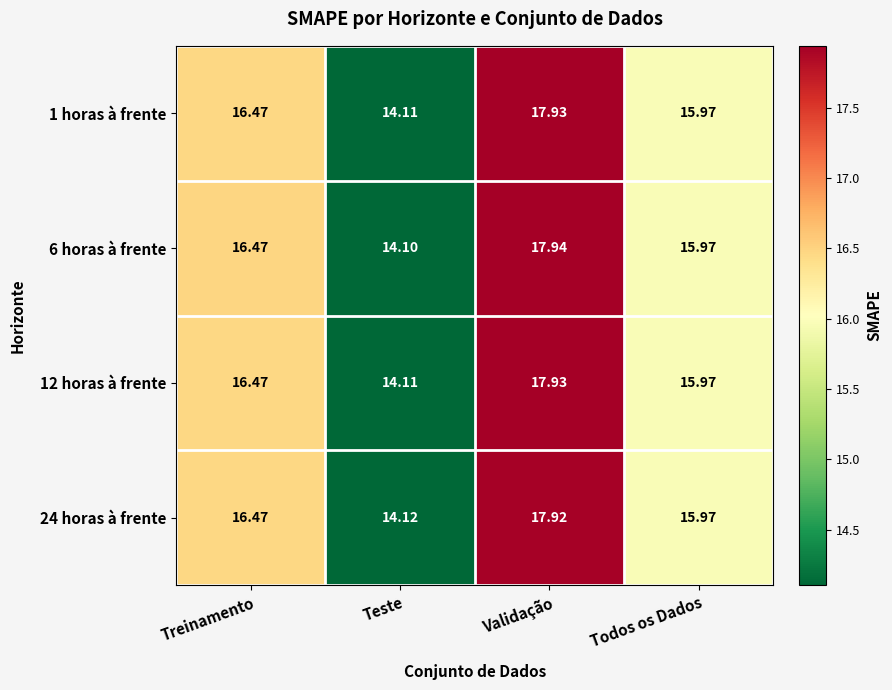

At which category is the sum across all series the highest?

Validação